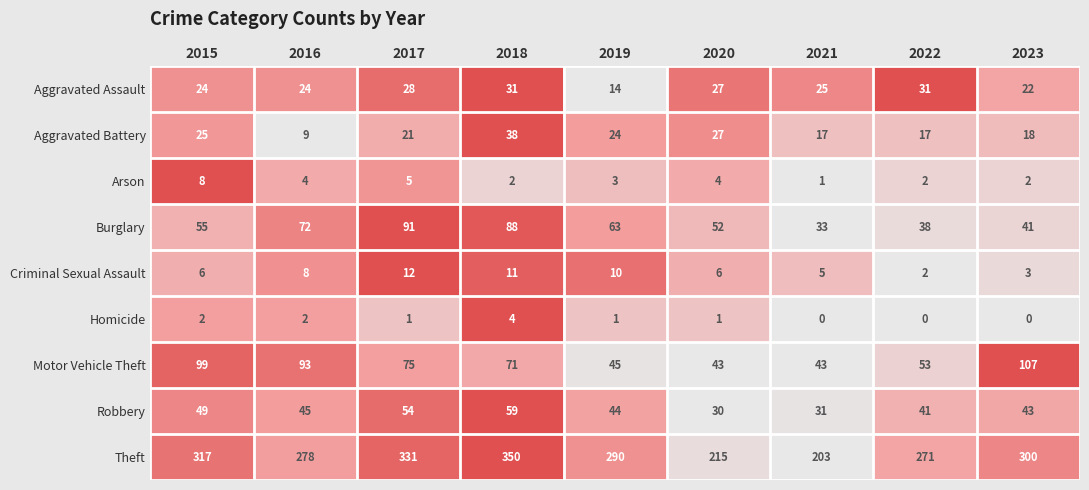

The Arson series shows 6 at 2020. True or false?

False